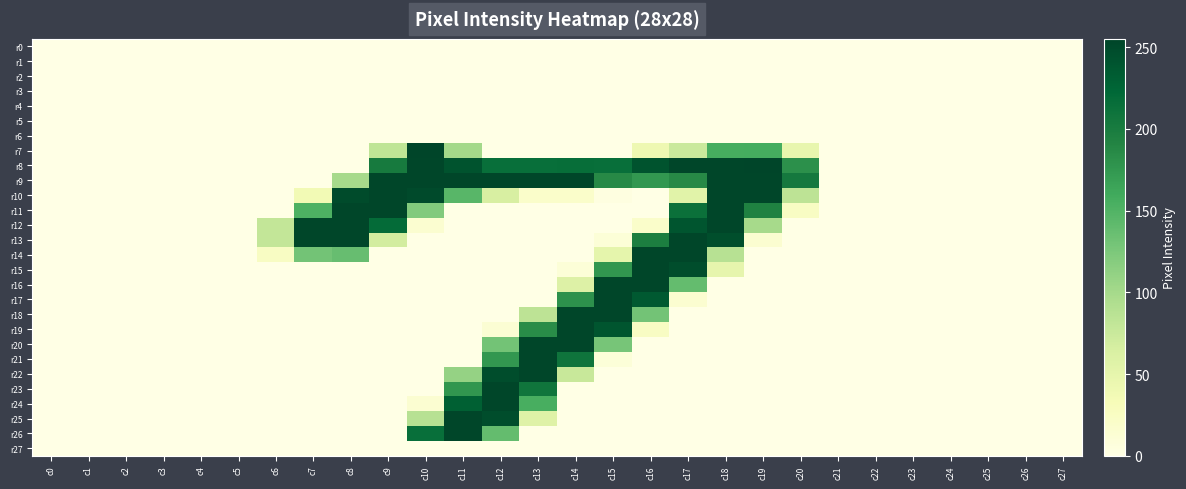

Rank the series by their maximum value, from lowest to highest.

r0, r1, r2, r3, r4, r5, r6, r27, r9, r10, r11, r12, r13, r14, r15, r16, r17, r18, r19, r20, r21, r22, r23, r24, r25, r26, r7, r8